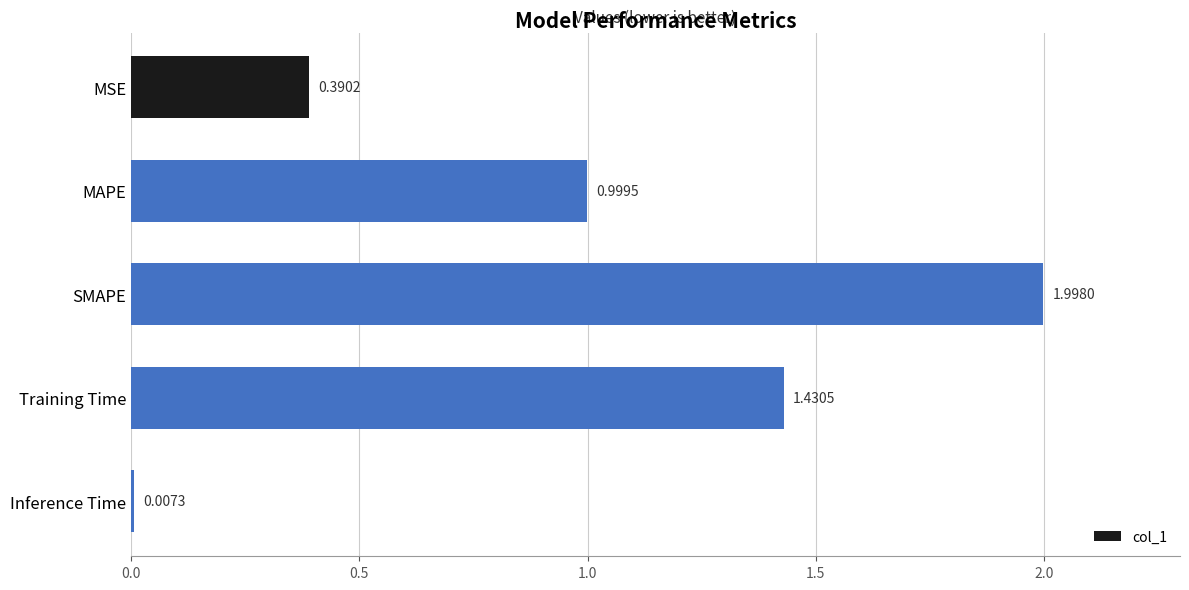

At which label is the value closest to 1?

MAPE